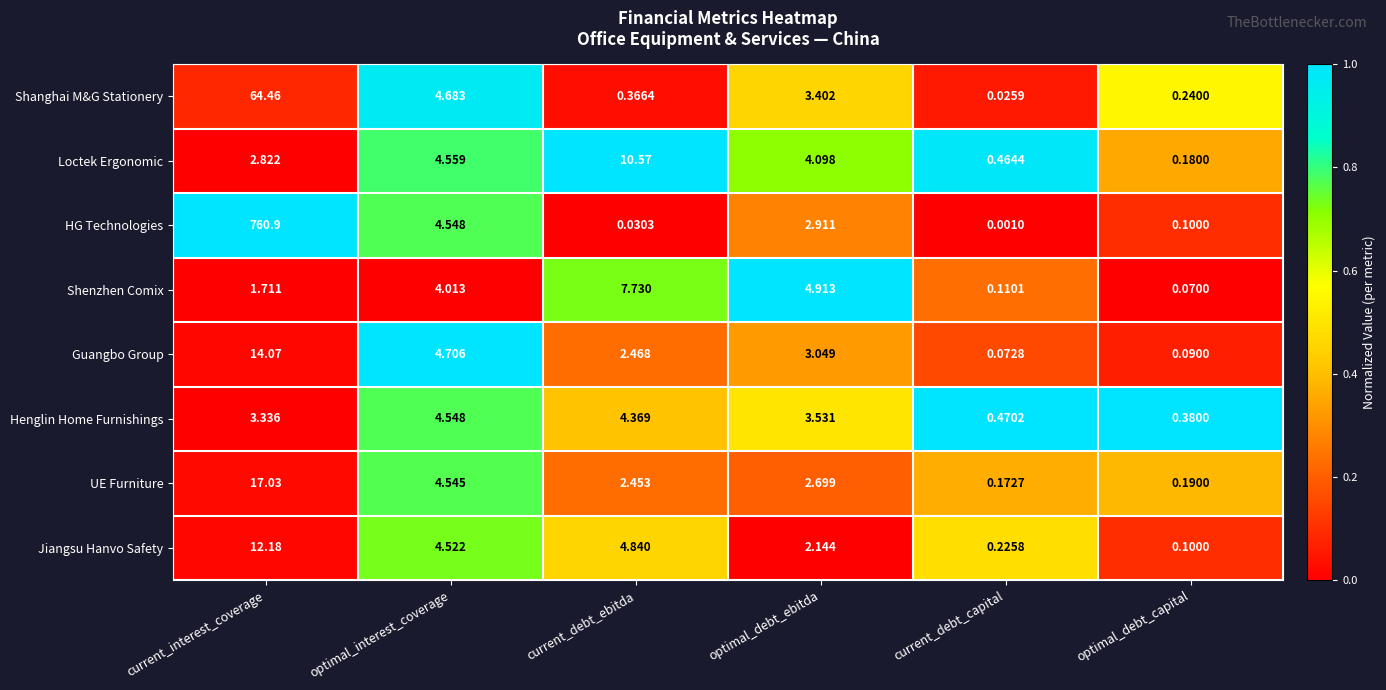

Is the value of UE Furniture at optimal_debt_capital greater than the value of Guangbo Group at current_debt_capital?

Yes